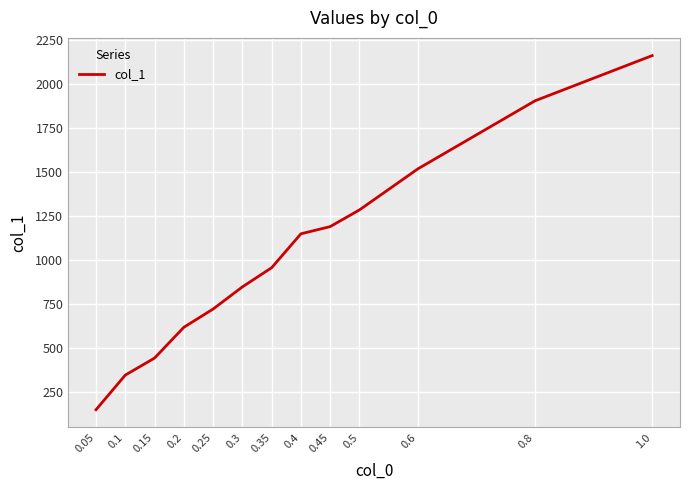

Is it true that the value at 0.45 is 1922?

False